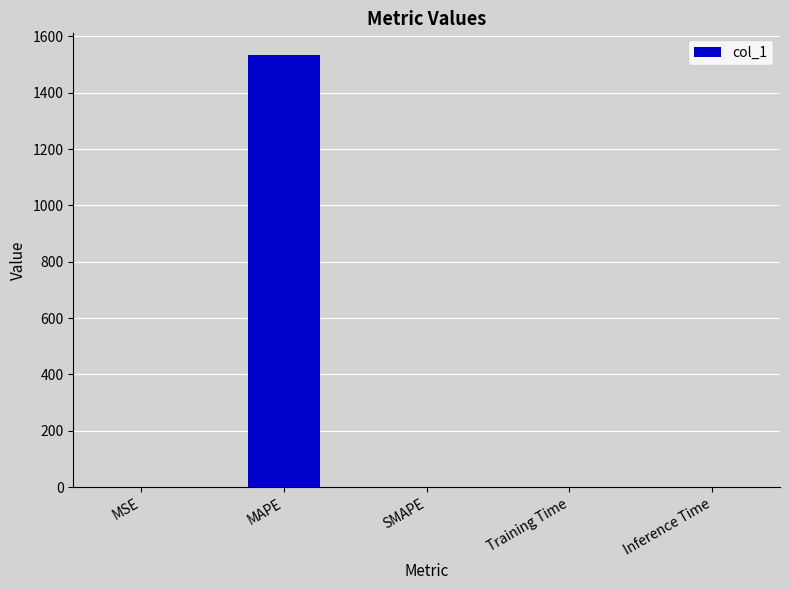

The chart shows a value of 525.5 at MAPE. True or false?

False